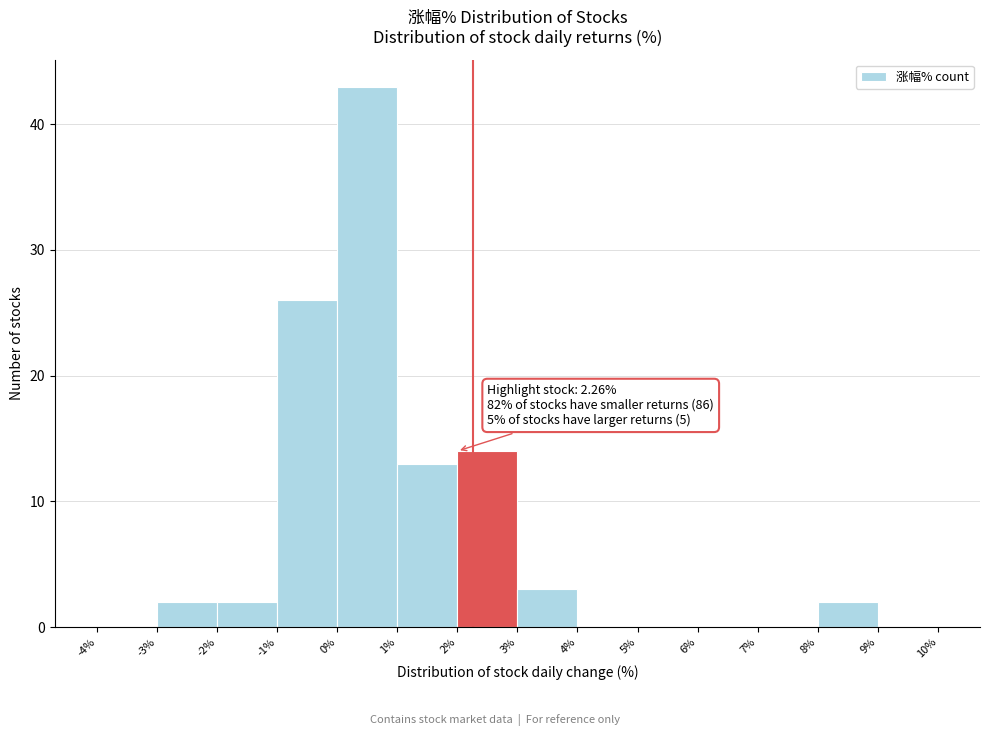

Over which range of the x-axis is the bar tallest?

0% to 1%